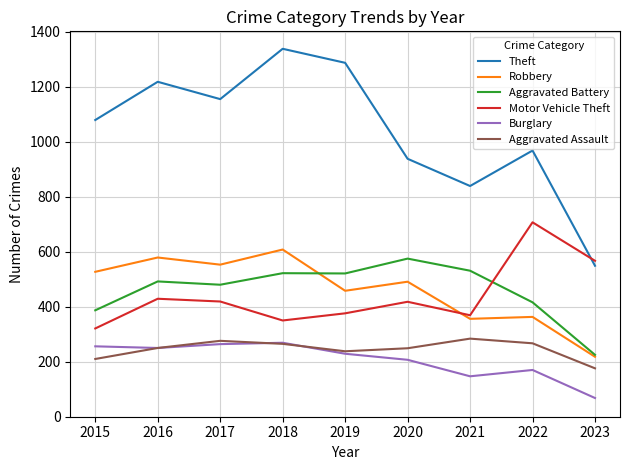

True or false: Robbery and Motor Vehicle Theft cross at least once.

True